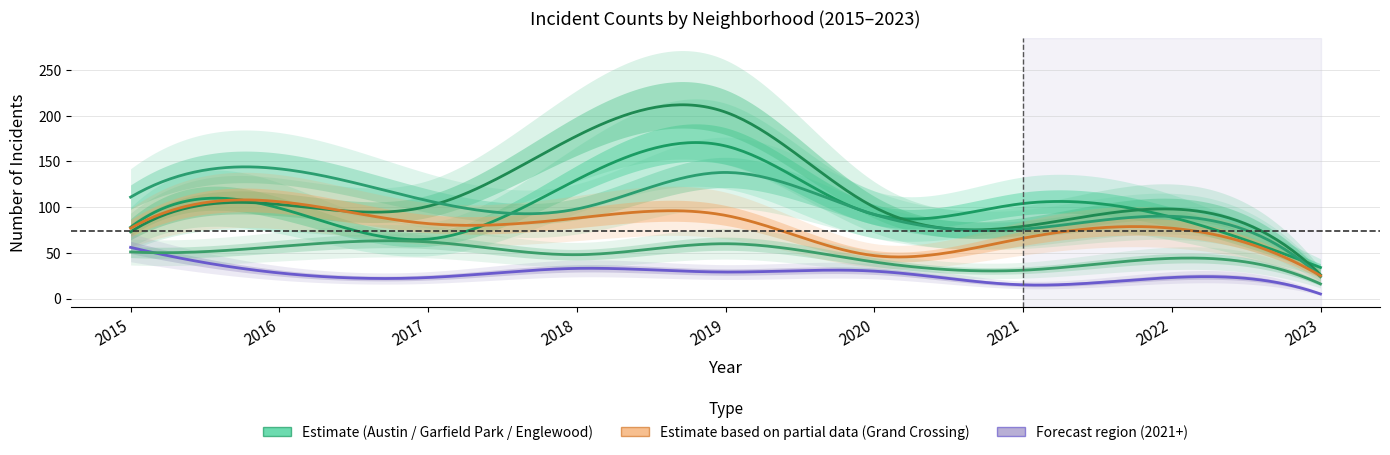

At how many categories does at least one series exceed 187?

1